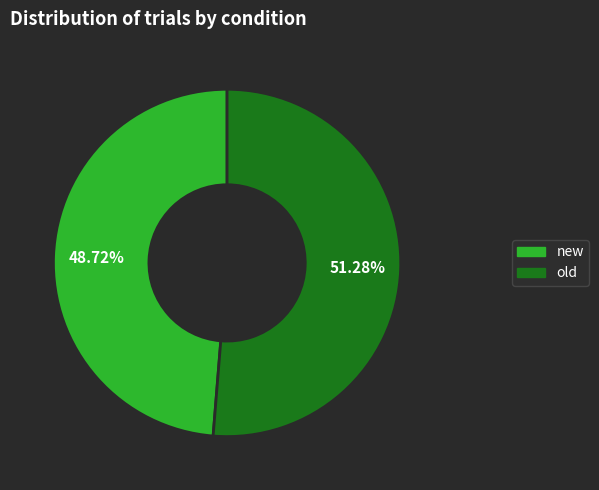

Is there a majority slice in this chart?

Yes